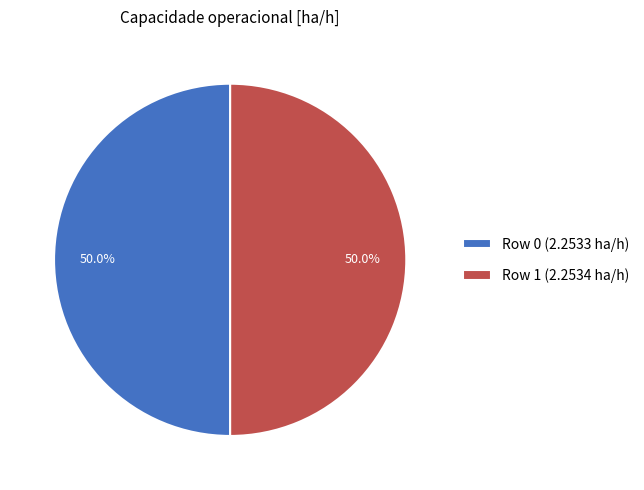

How much of the chart is everything except Row 1?

50.0%